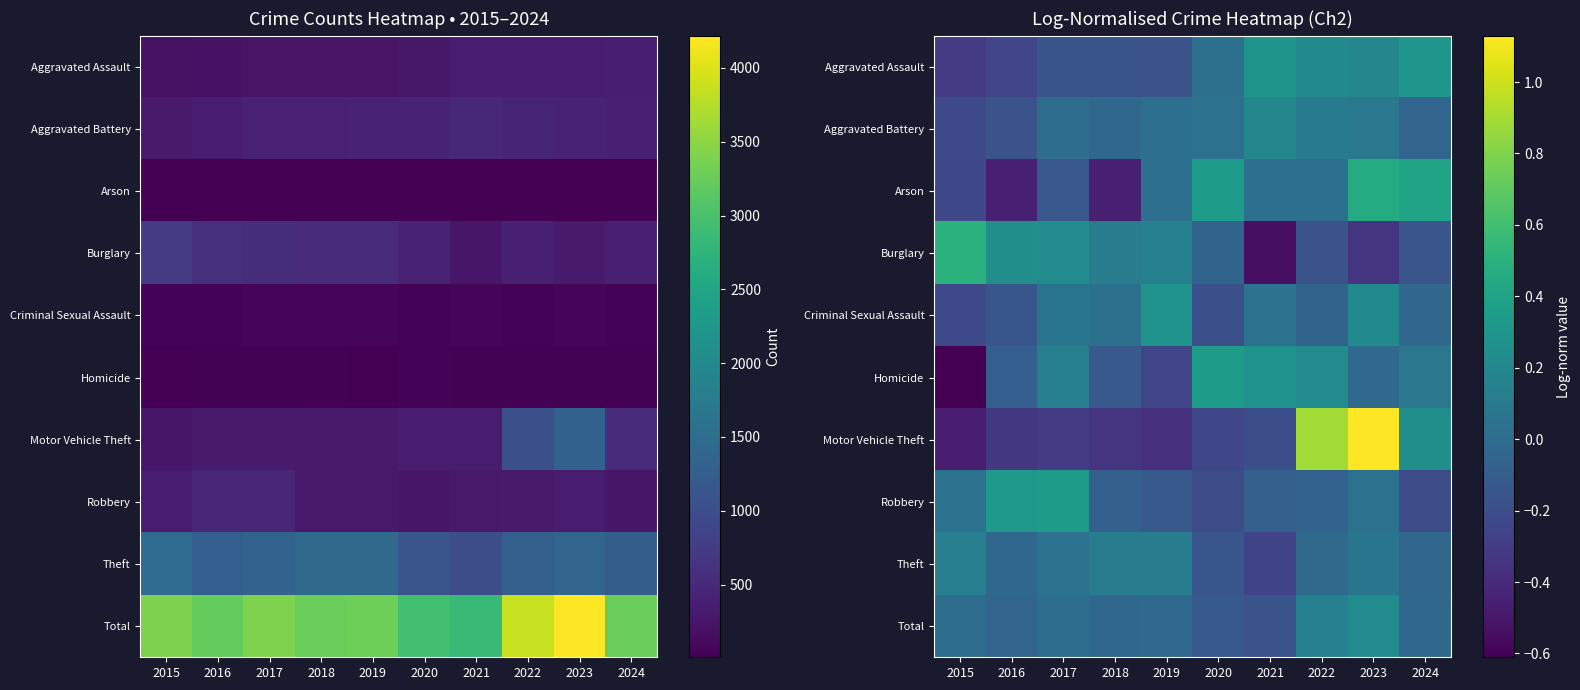

What is the total value across all series at 2018?

-0.9